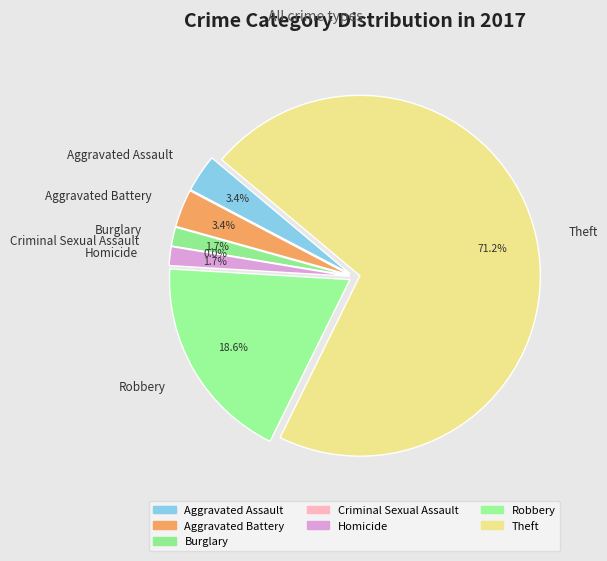

Is there any slice that represents more than half of the pie?

Yes